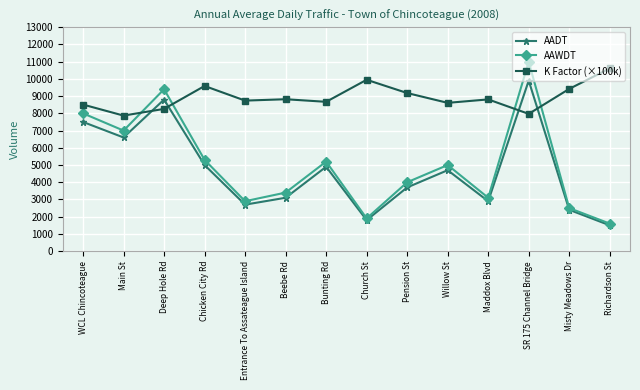

What are all the series names shown in the legend?

AADT, AAWDT, K Factor (×100k)